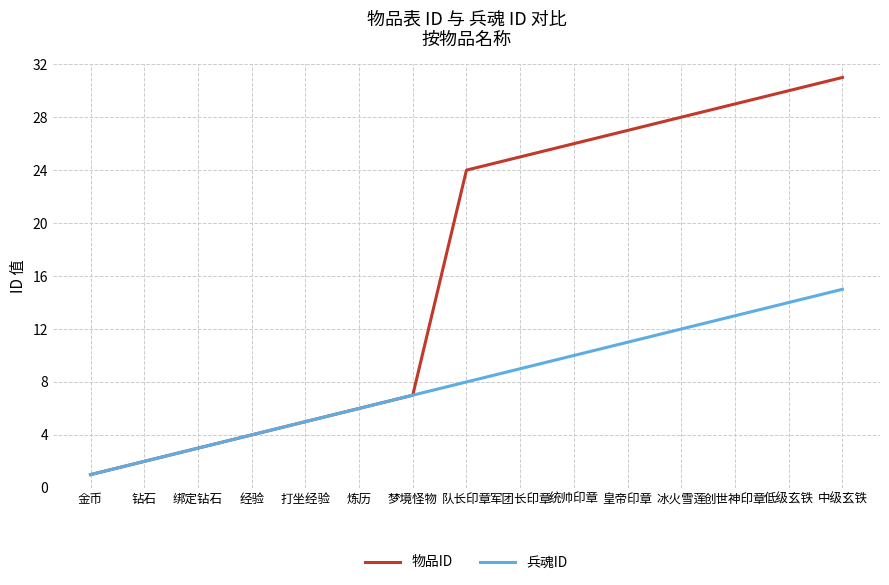

At which category is the sum across all series the highest?

中级玄铁